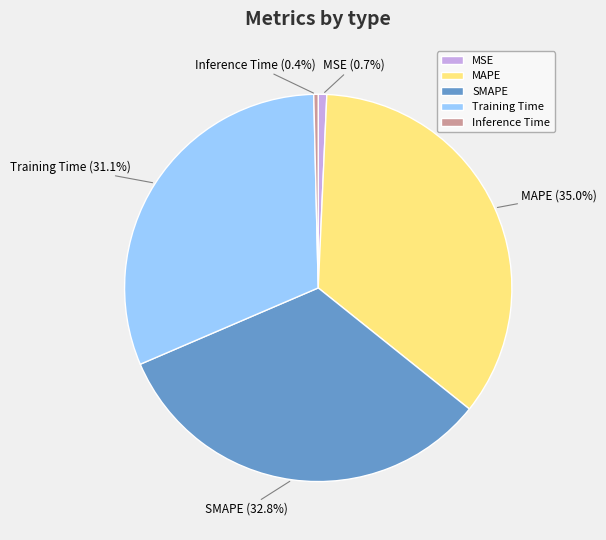

How much of the chart is everything except Training Time?

68.9%